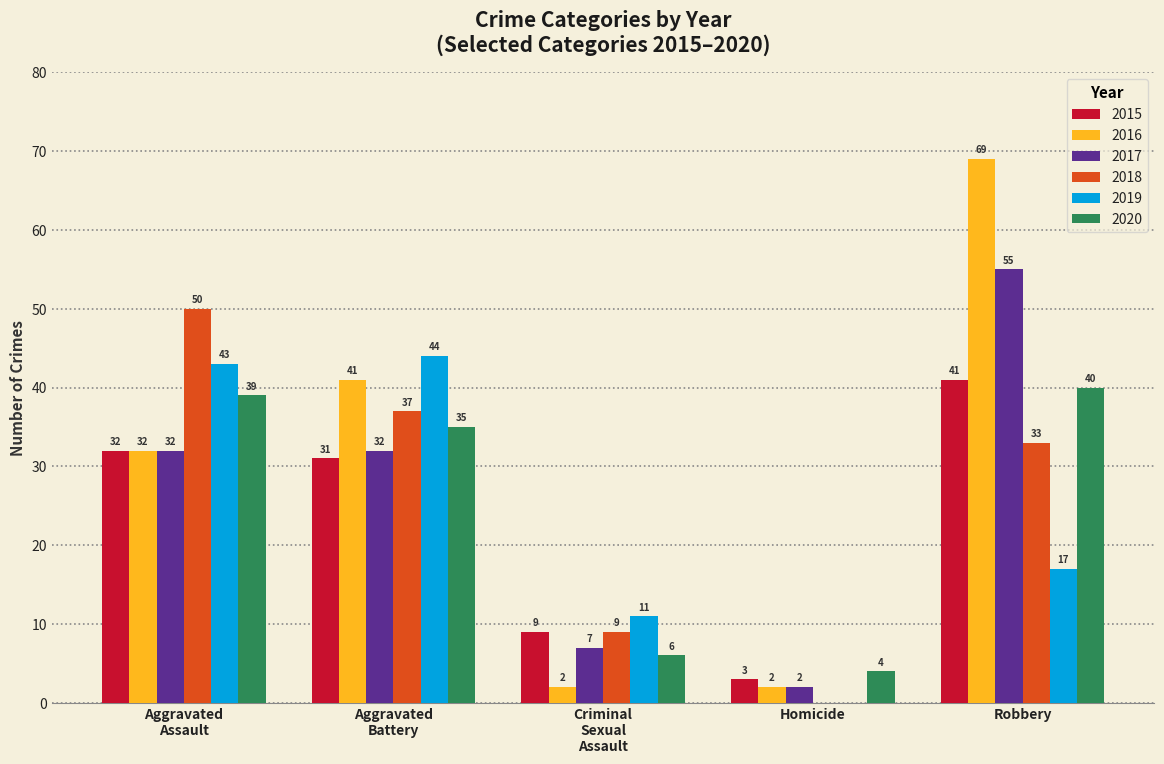

What is the sum of all 2017 values?

128